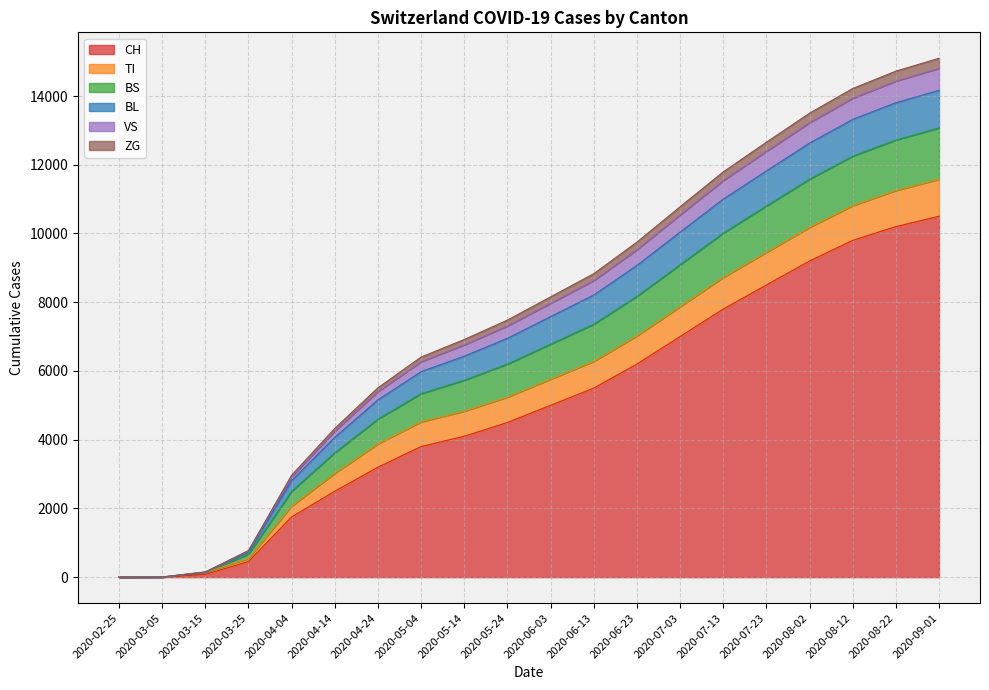

Is it true that VS equals 18454 at 2020-08-02?

False